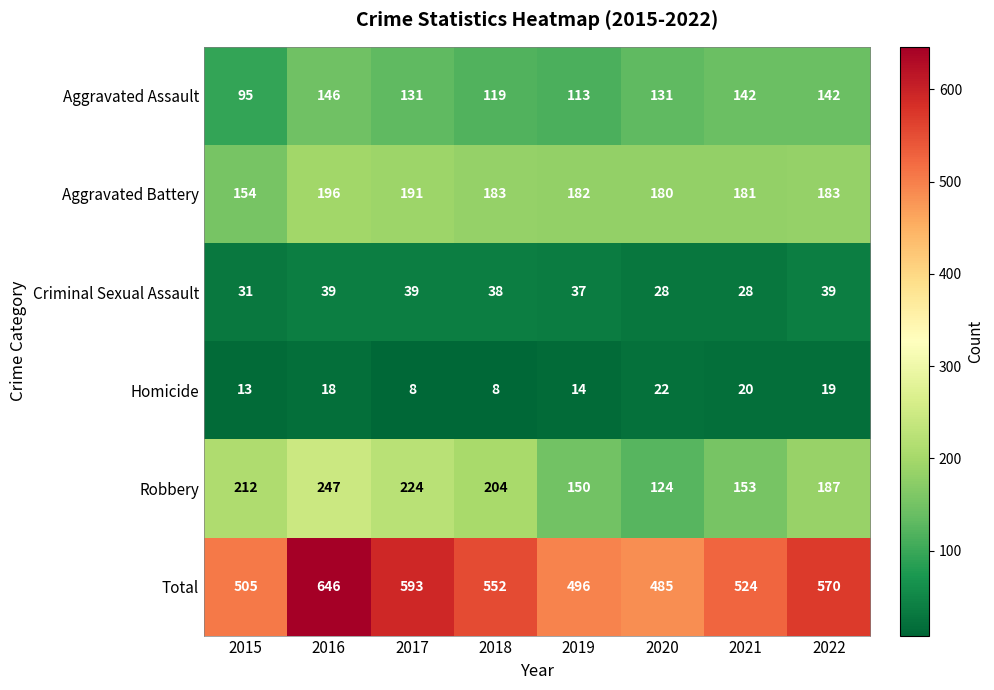

Which series has the largest total across all categories?

Total